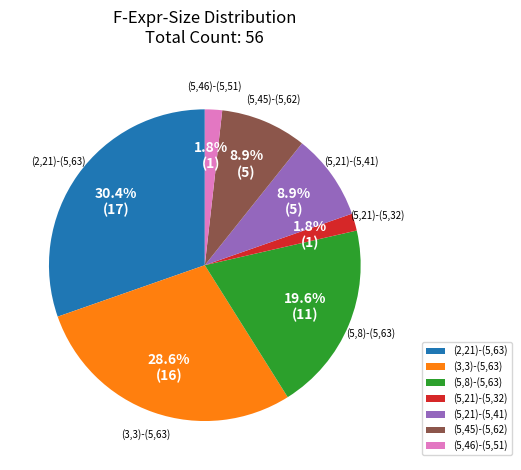

Between (5,21)-(5,32) and (5,8)-(5,63), which is larger?

(5,8)-(5,63)